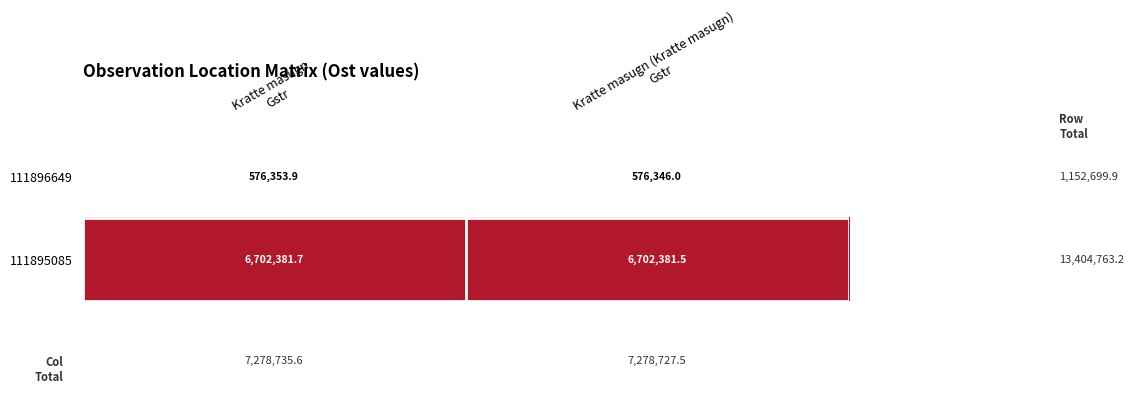

Which series has the largest range (max minus min)?

111896649